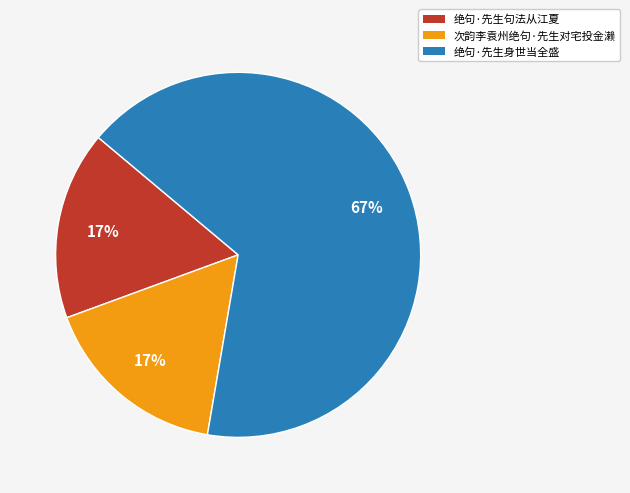

Does 绝句·先生身世当全盛 represent more than half of the total?

Yes